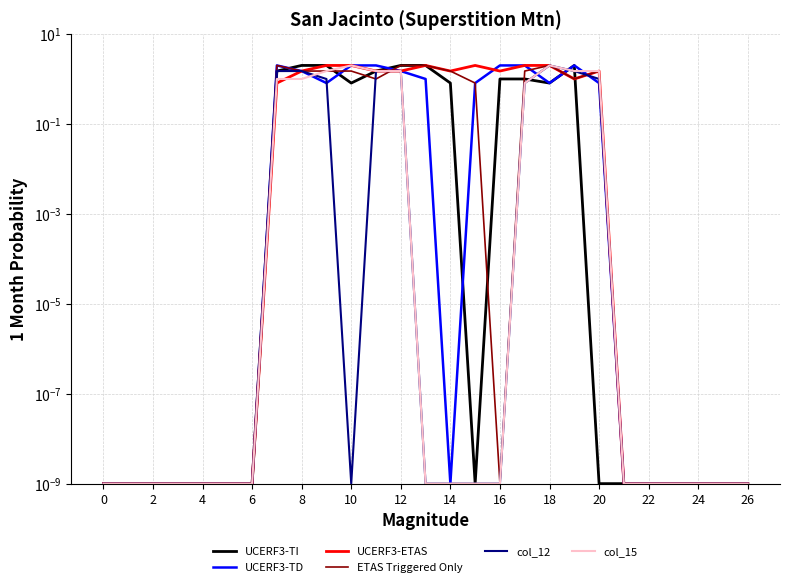

How many distinct data groups are displayed?

6